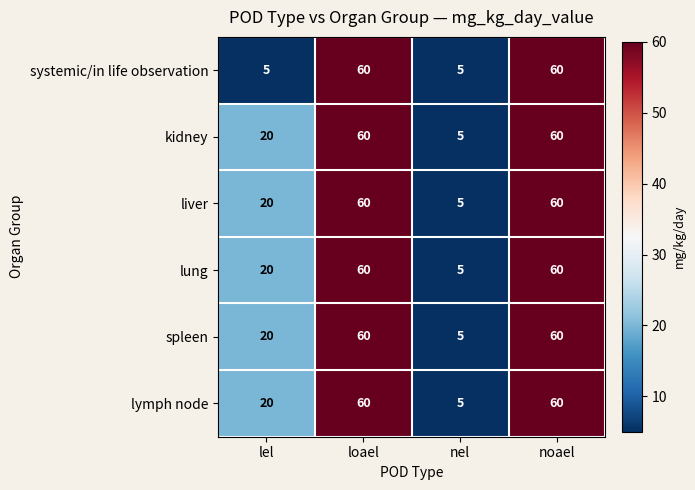

What is the lowest value of the lymph node series?

5